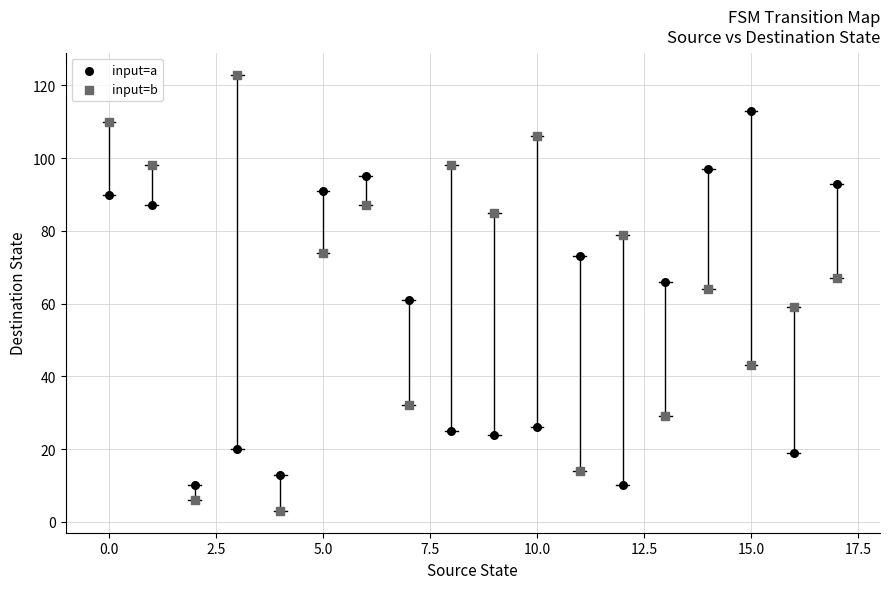

Which series reaches the minimum Y coordinate?

input=b